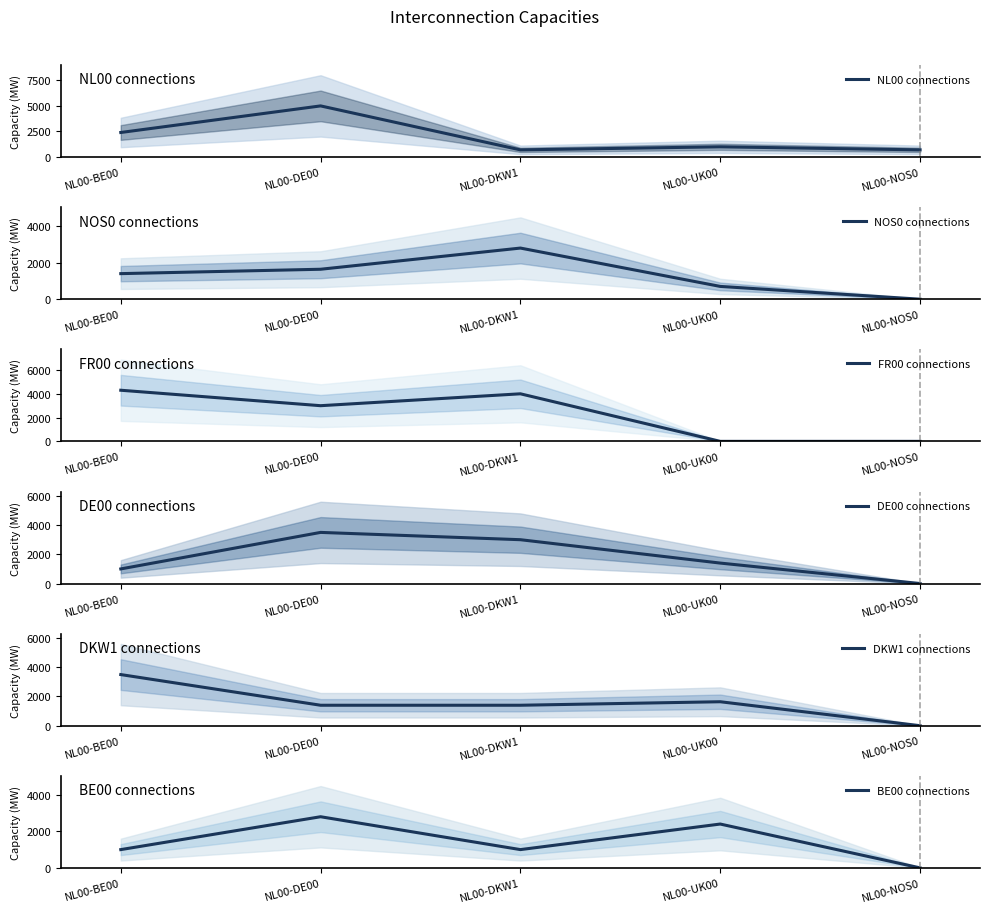

How many values in NOS0 connections are above zero?

4